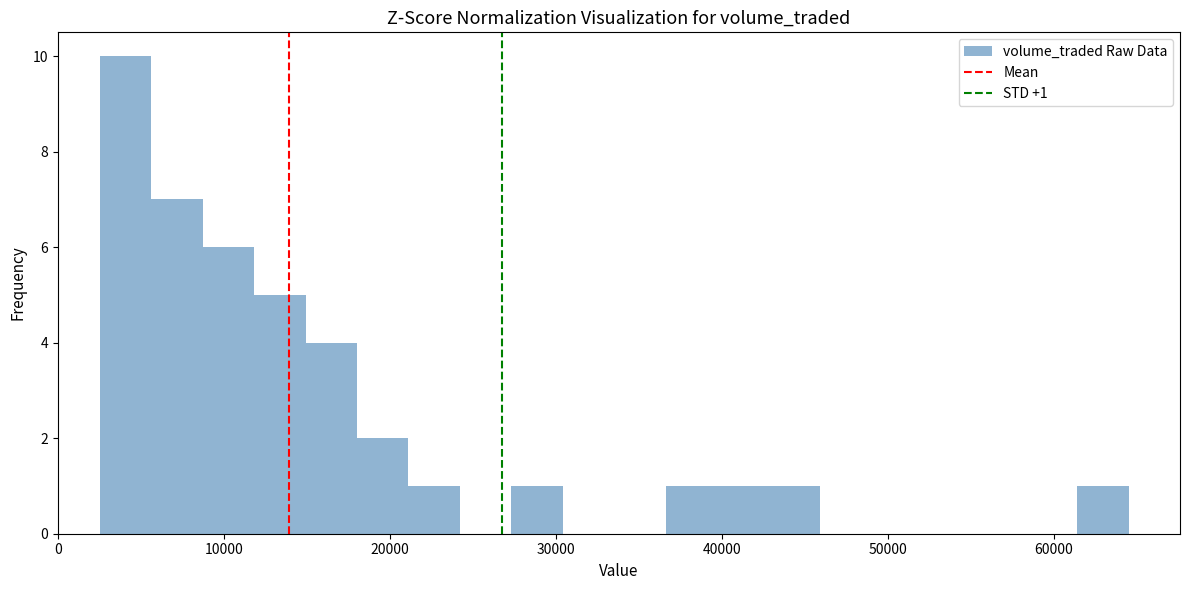

Around what value on the x-axis is the tallest bar? Give the approximate position of its centre, as read against the axis.

4000